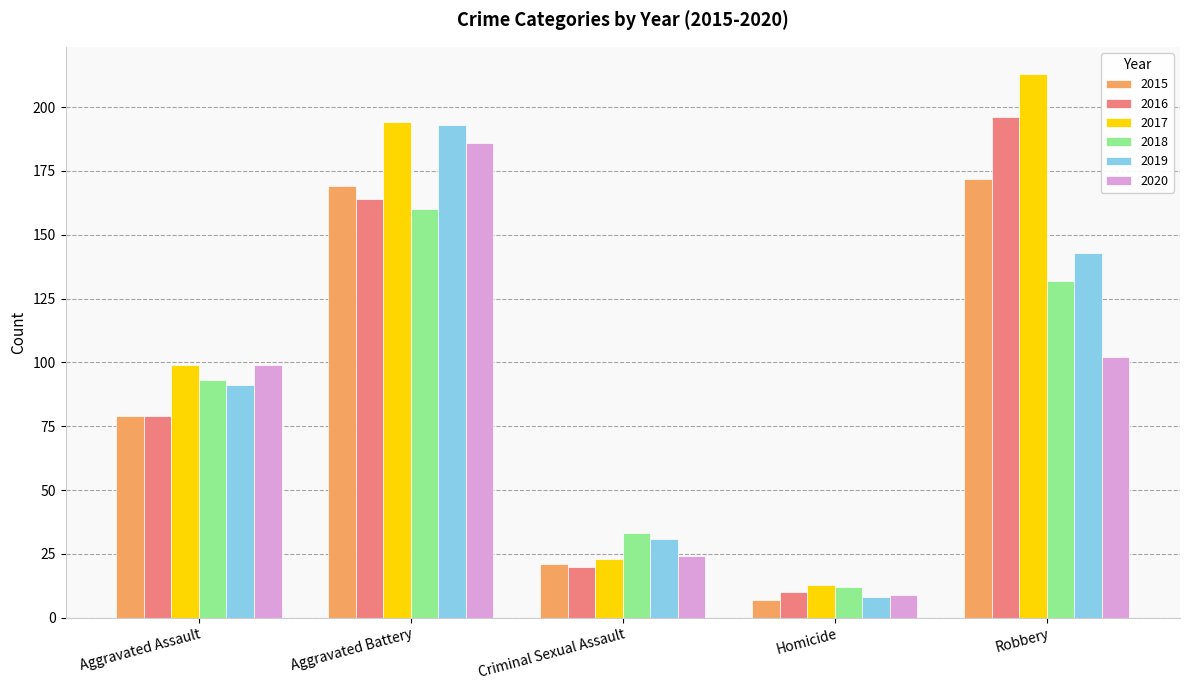

How many groups of bars are there?

5